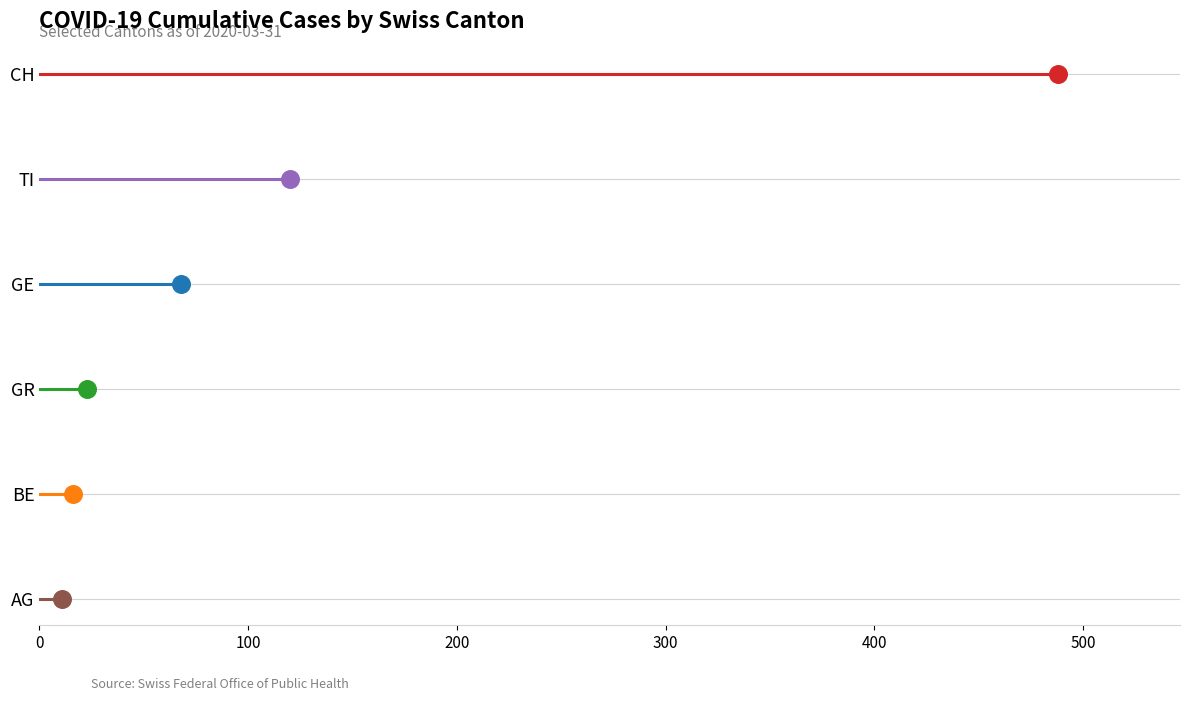

What are all the series names shown in the legend?

AG, BE, GR, GE, TI, CH